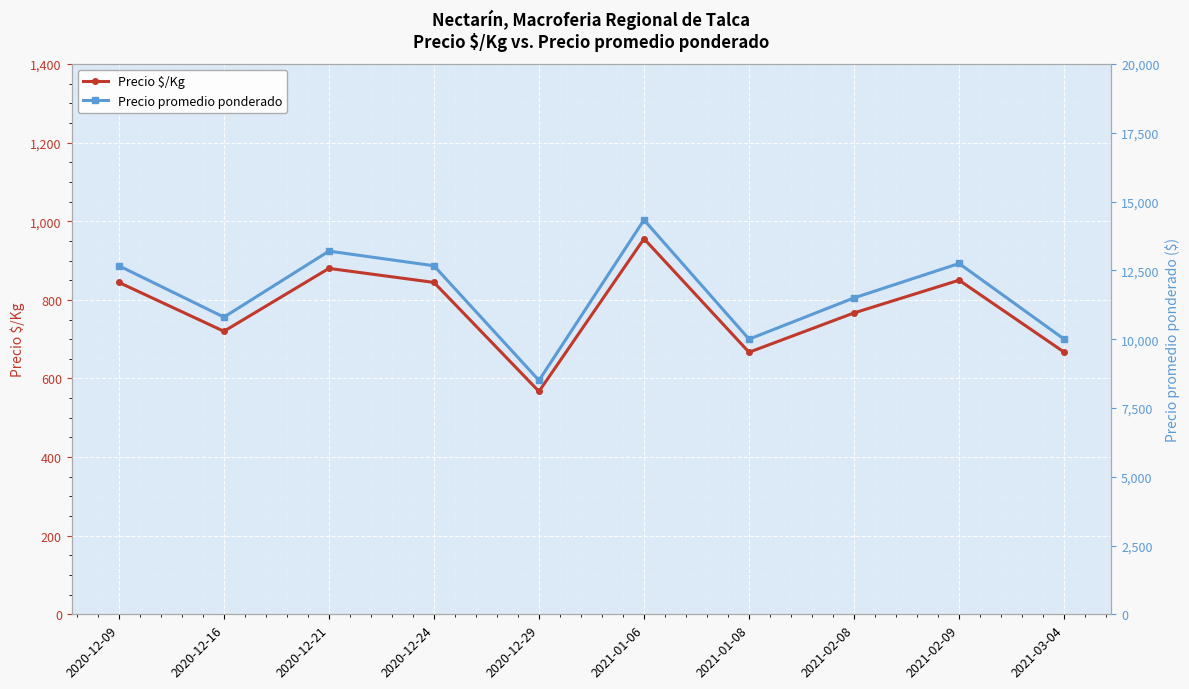

What is the label of the 2nd point from the left?

2020-12-16